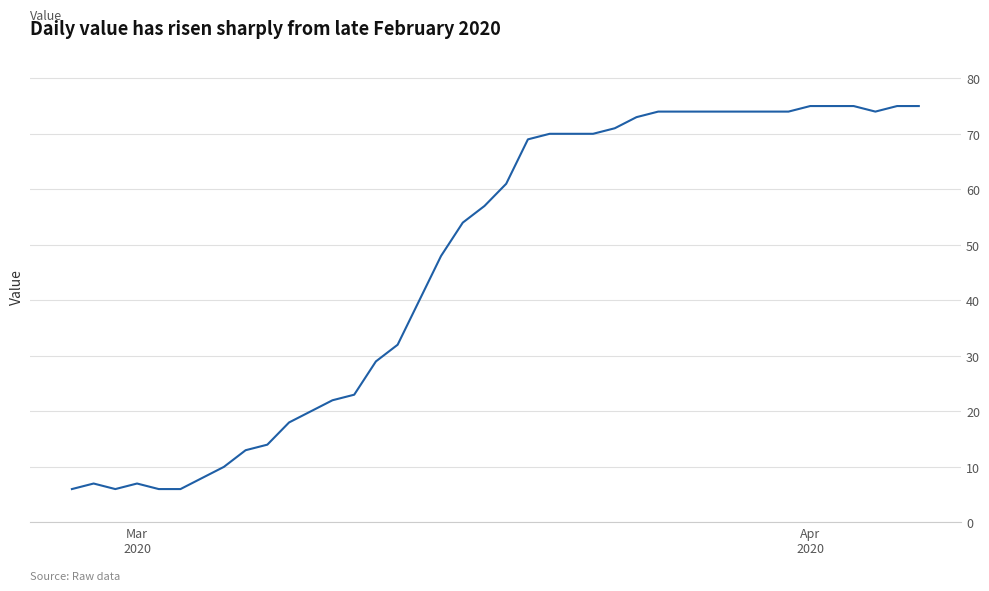

What is the difference between the maximum and minimum values?

69